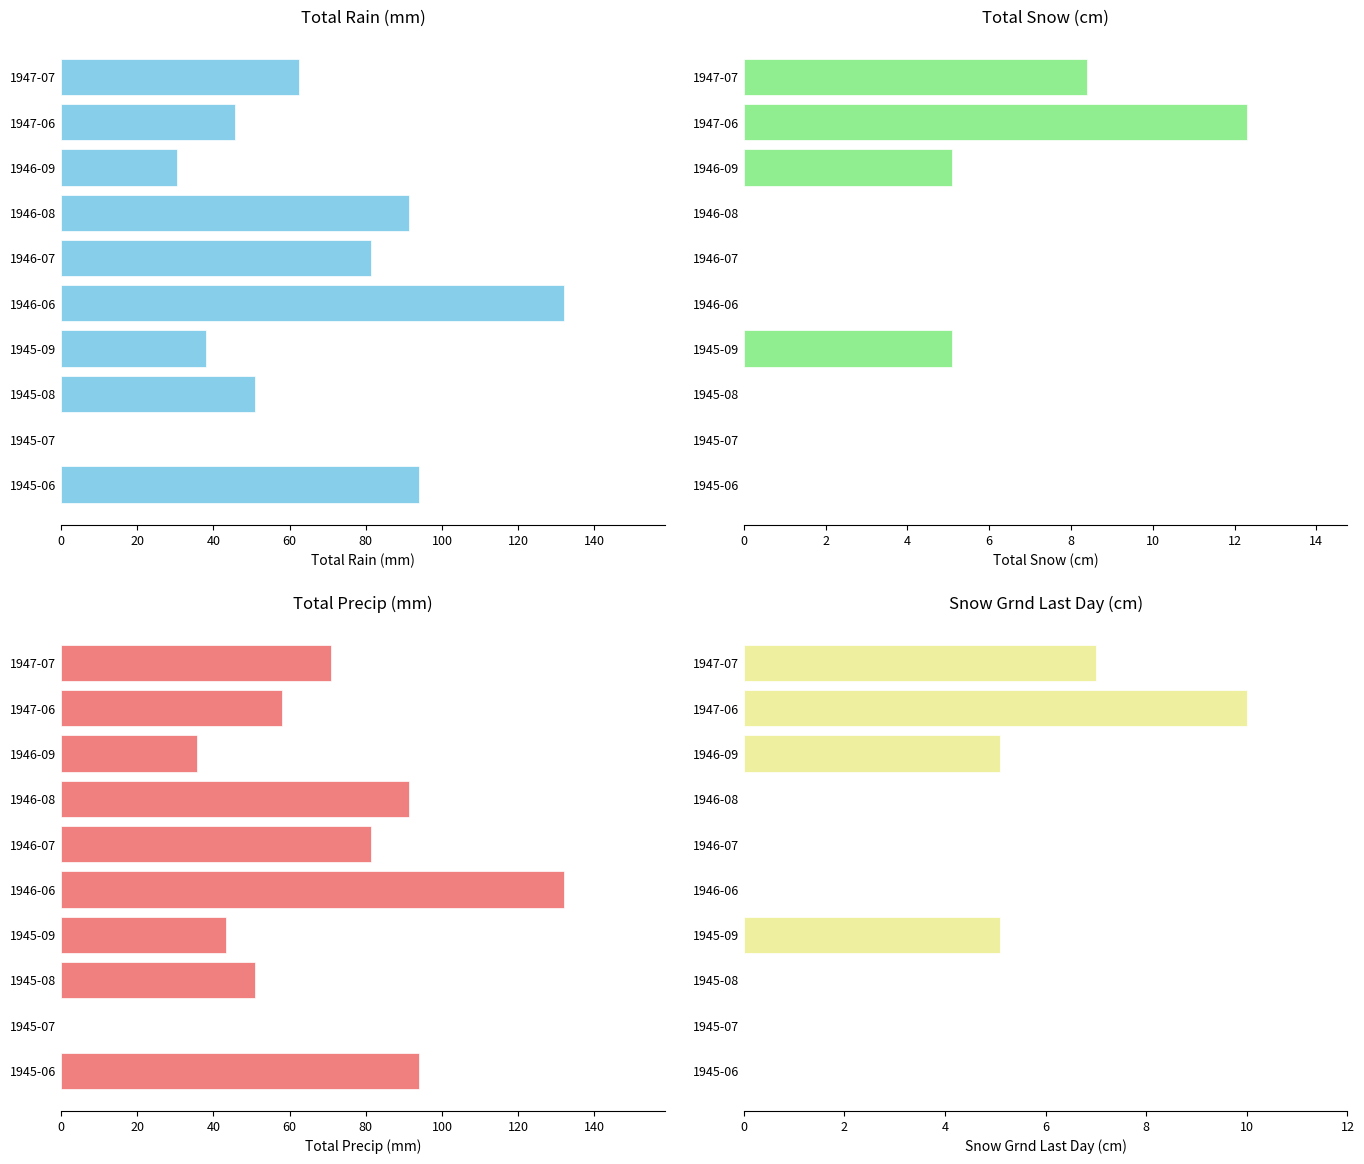

Rank the series by their maximum value, from lowest to highest.

Snow Grnd Last Day (cm), Total Snow (cm), Total Rain (mm), Total Precip (mm)